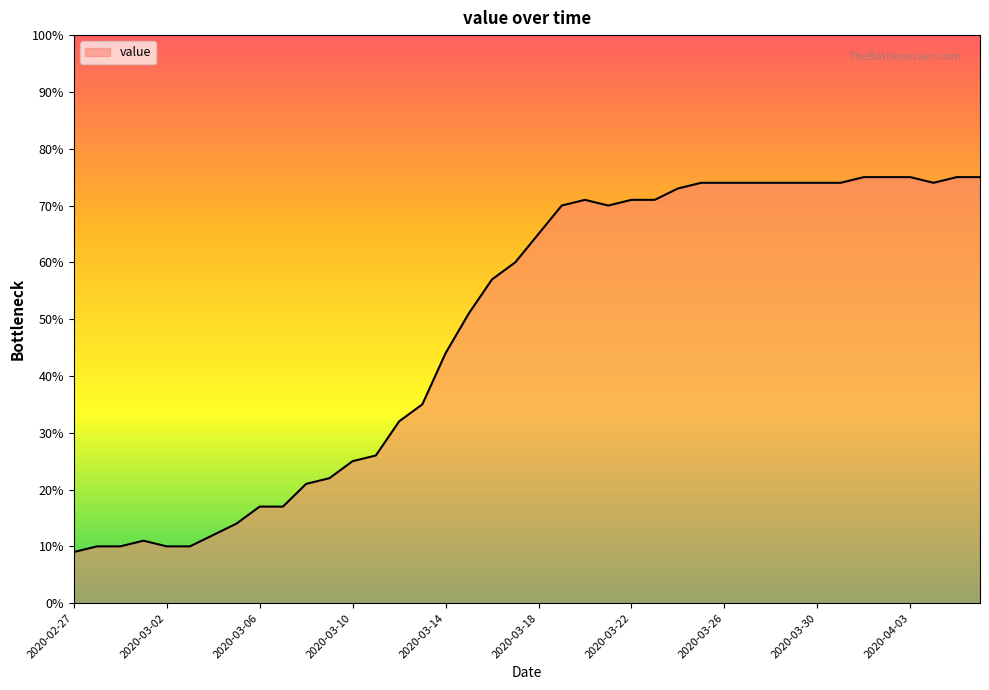

What is the greatest value displayed?

75